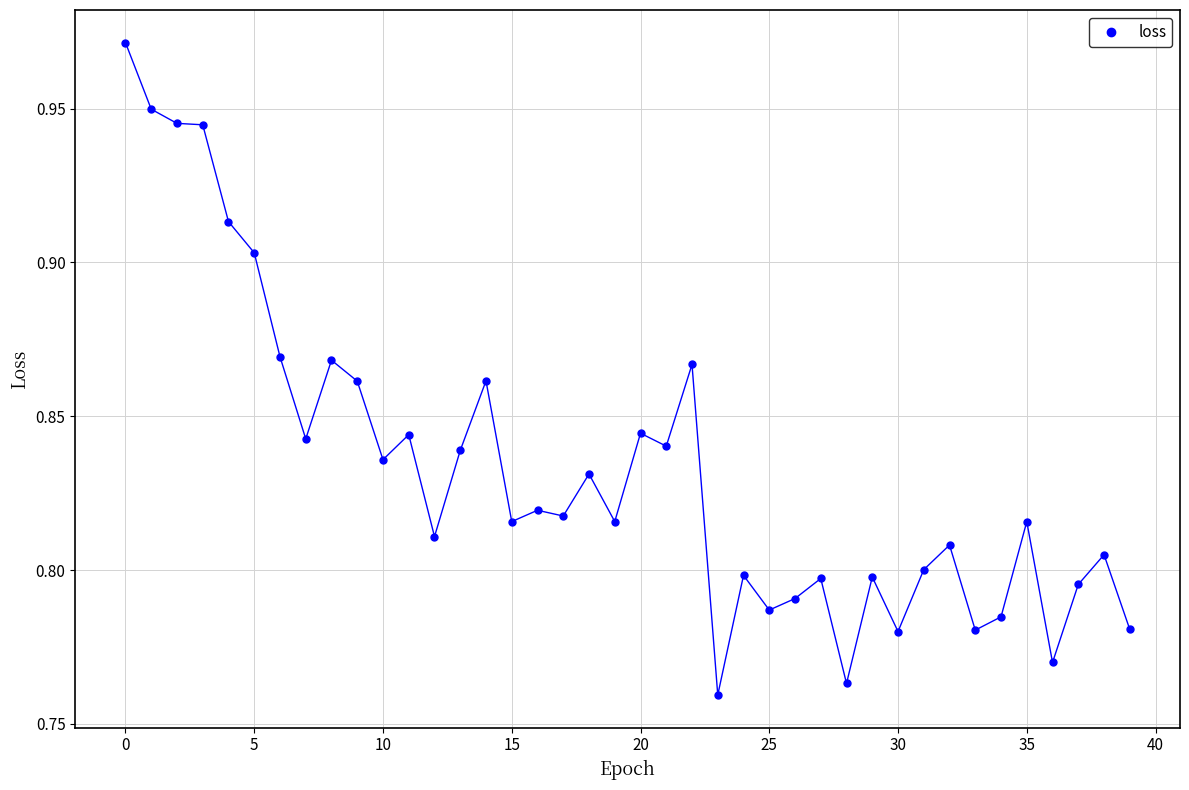

Count the number of points in this scatter plot.

40